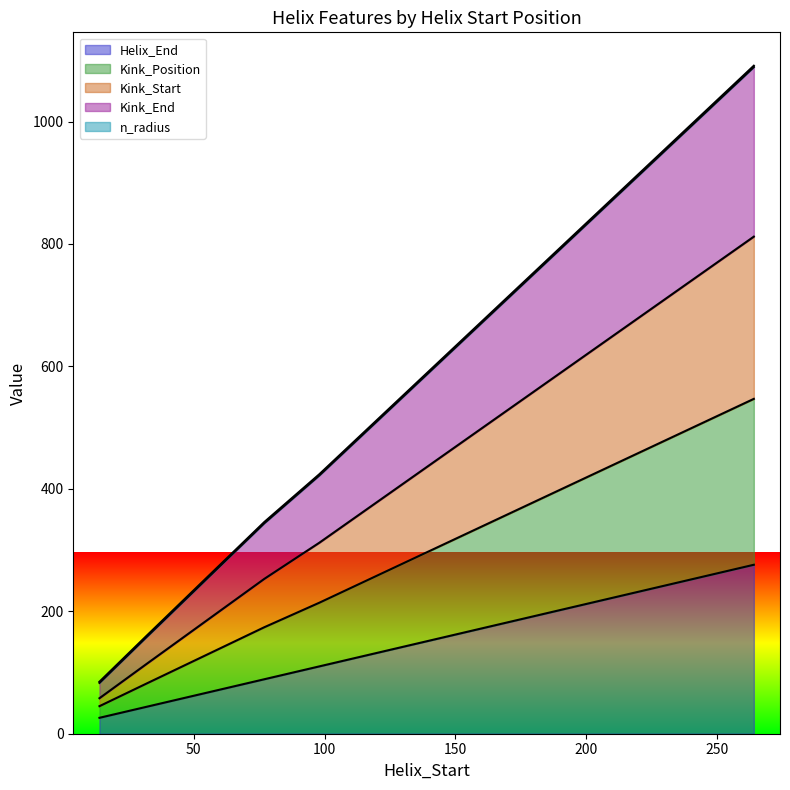

Does the chart display data point markers on the line(s)?

No